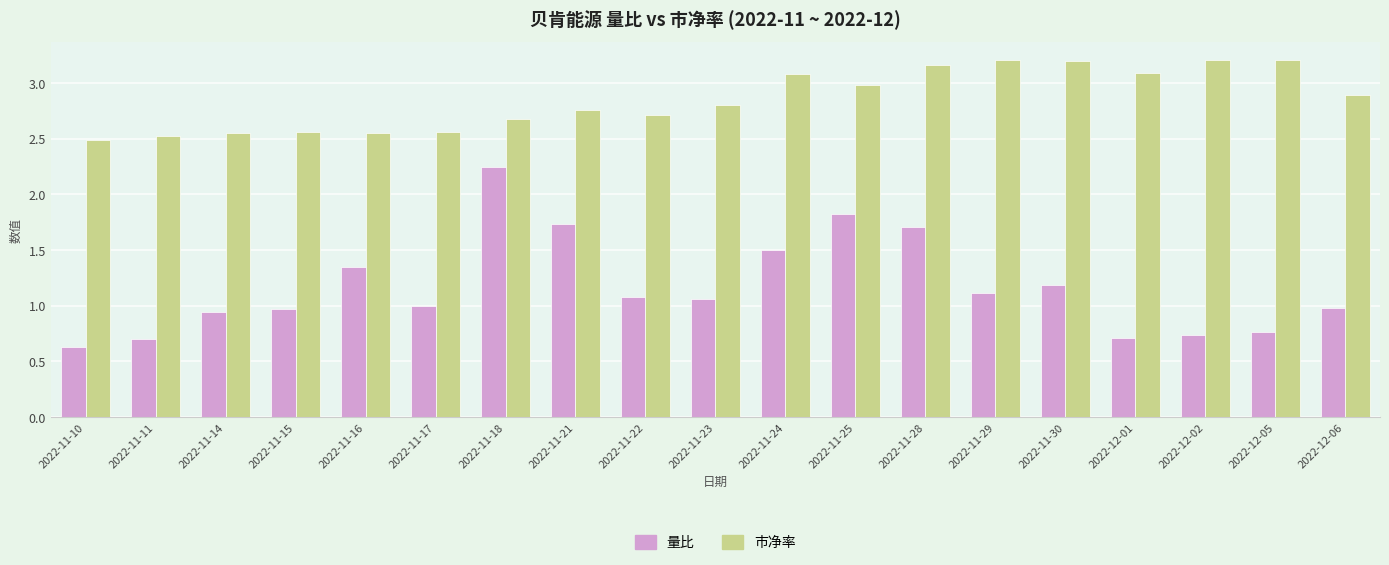

At which category is the sum across all series the highest?

2022-11-18